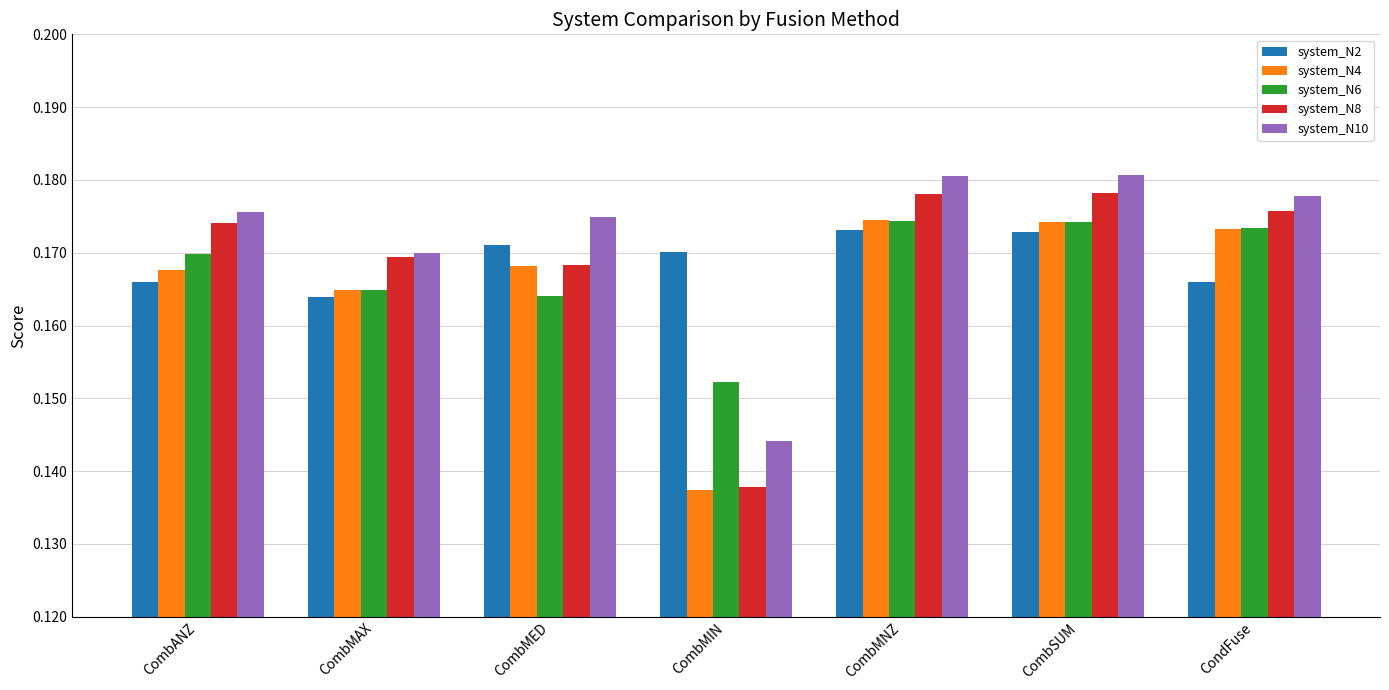

What is the total value across all series at CombMIN?

0.7